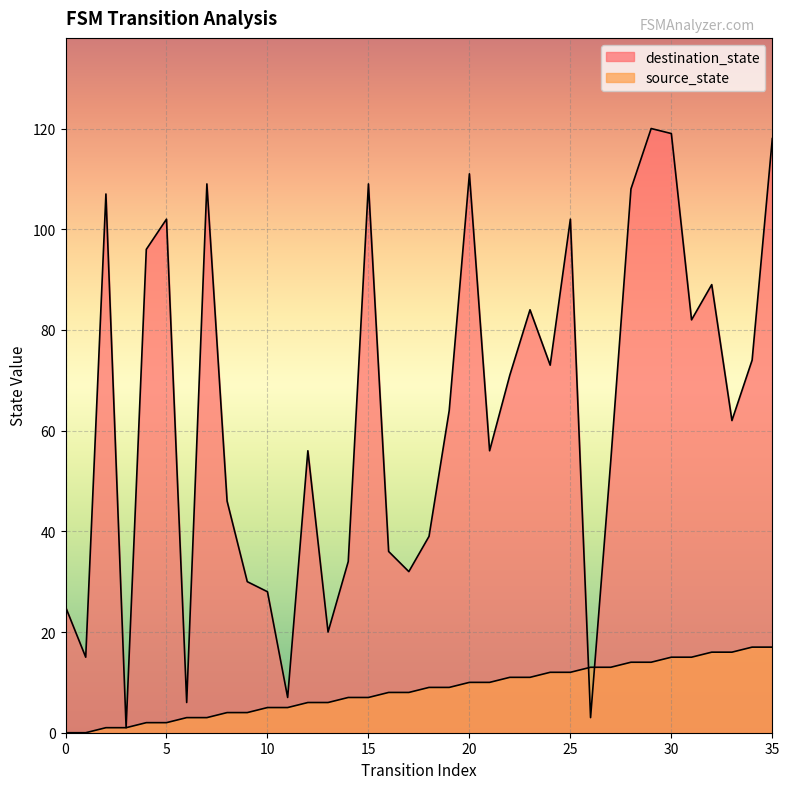

Reading left to right, what are all the values shown in this chart?

source_state: 0=0	1=0	2=1	3=1	4=2	5=2	6=3	7=3	8=4	9=4	10=5	11=5	12=6	13=6	14=7	15=7	16=8	17=8	18=9	19=9	20=10	21=10	22=11	23=11	24=12	25=12	26=13	27=13	28=14	29=14	30=15	31=15	32=16	33=16	34=17	35=17
destination_state: 0=25	1=15	2=107	3=1	4=96	5=102	6=6	7=109	8=46	9=30	10=28	11=7	12=56	13=20	14=34	15=109	16=36	17=32	18=39	19=64	20=111	21=56	22=71	23=84	24=73	25=102	26=3	27=54	28=108	29=120	30=119	31=82	32=89	33=62	34=74	35=118